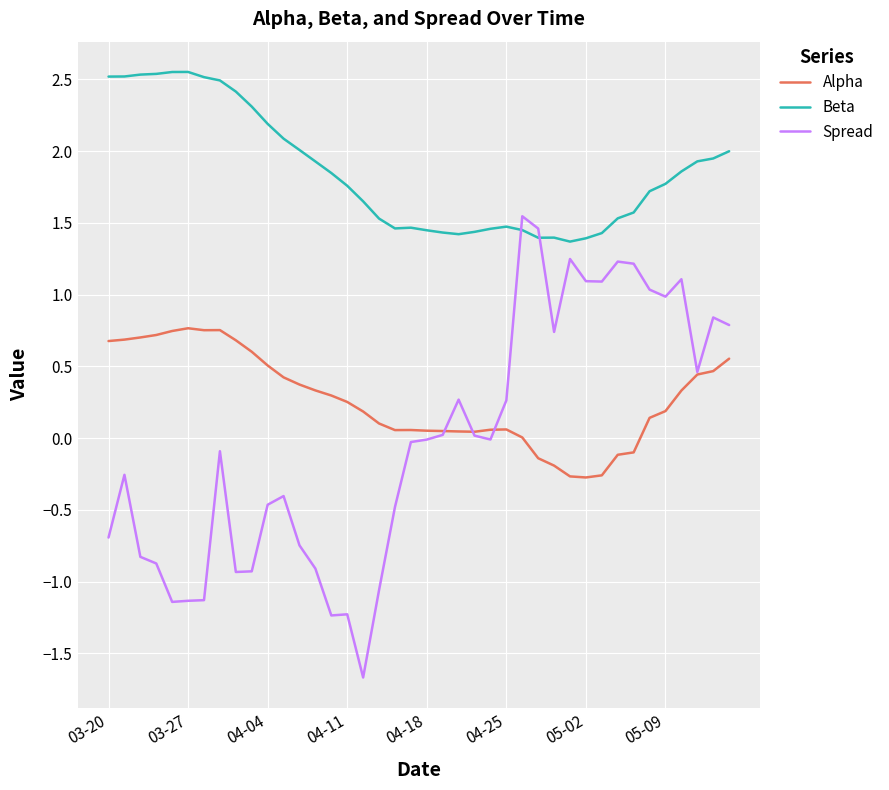

Which series has the largest range (max minus min)?

Spread